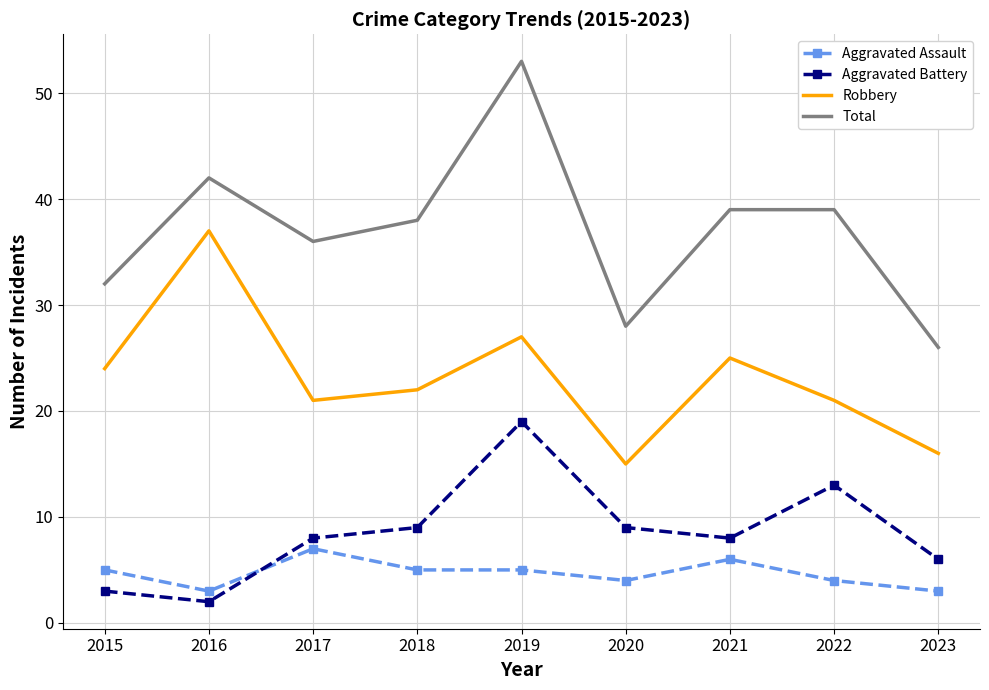

In Aggravated Battery, how many points are lower than both neighbors (excluding endpoints)?

2